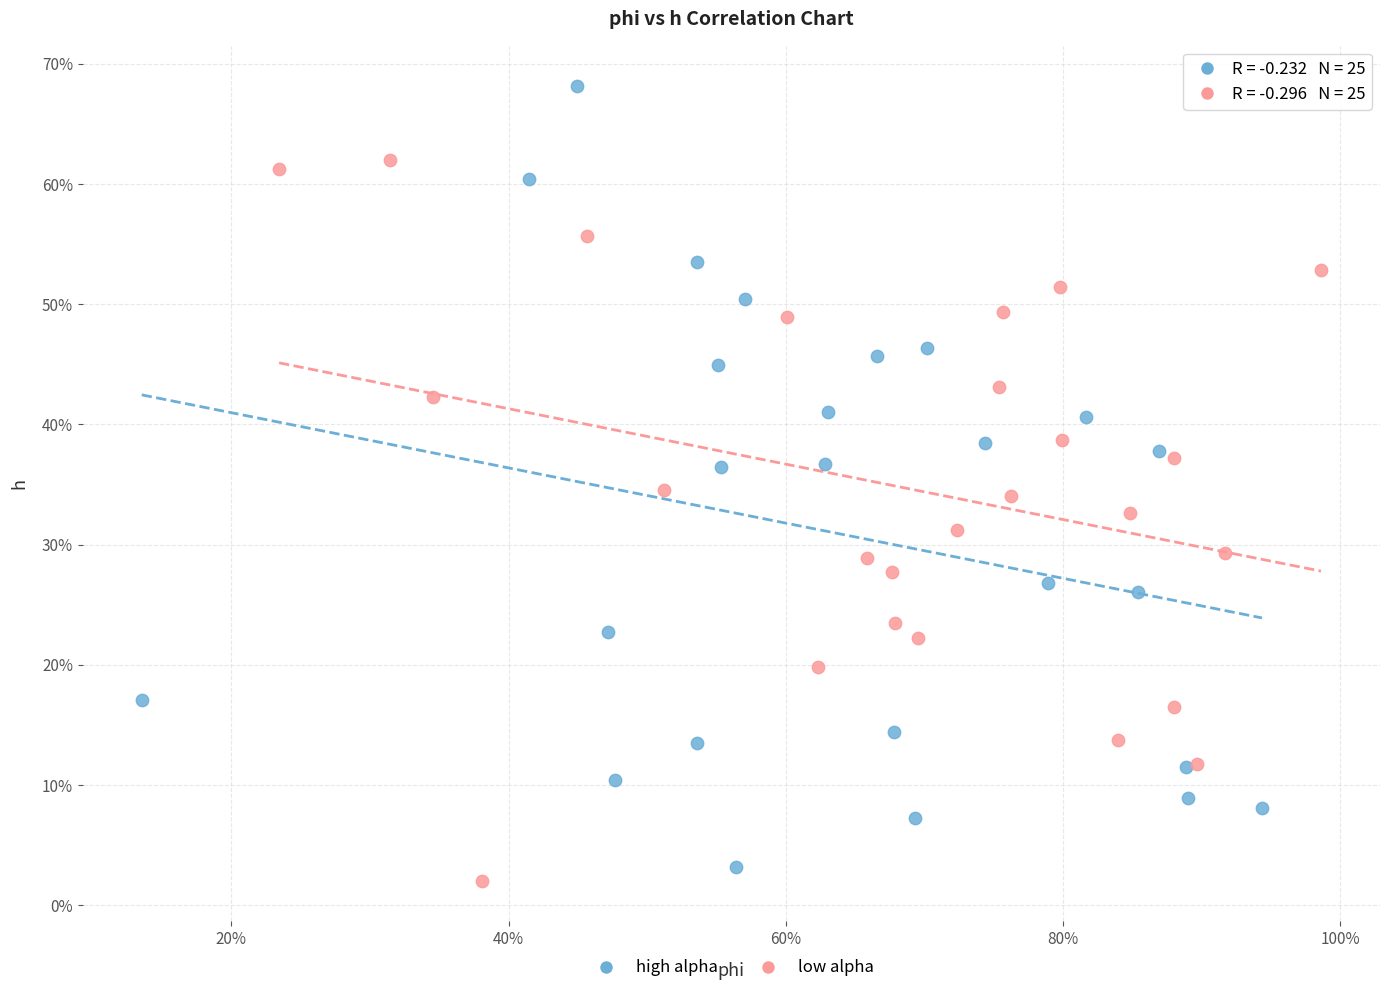

Which series contains the lowest Y value?

low alpha